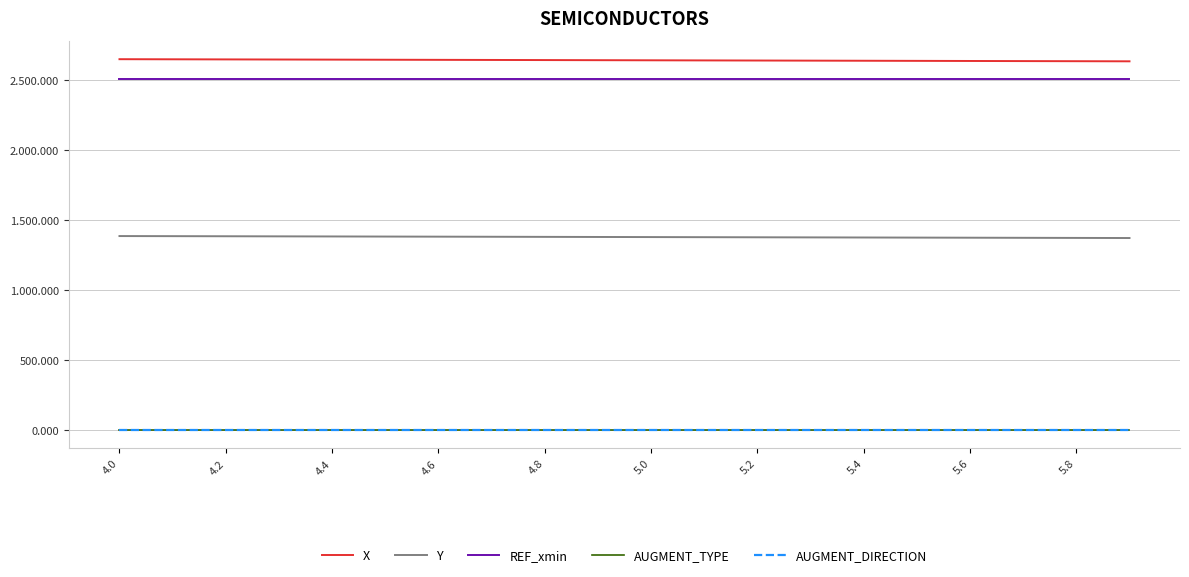

True or false: Y and AUGMENT_DIRECTION cross at least once.

False